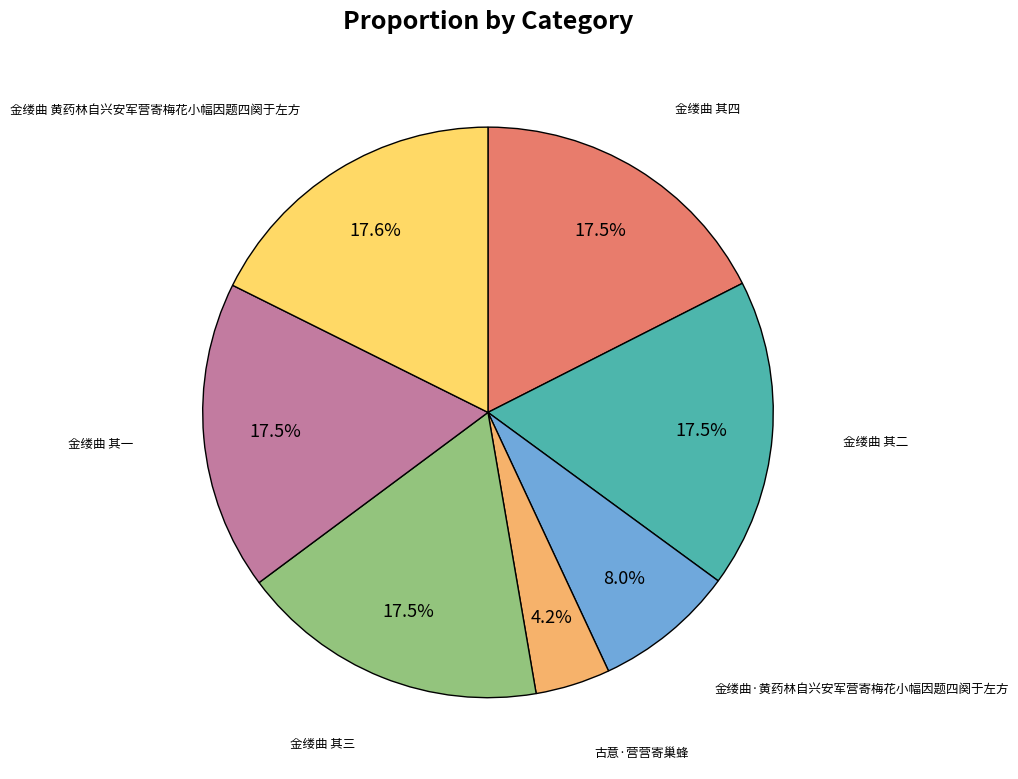

True or false: 金缕曲 黄药林自兴安军营寄梅花小幅因题四阕于左方 accounts for 18% of the total.

True